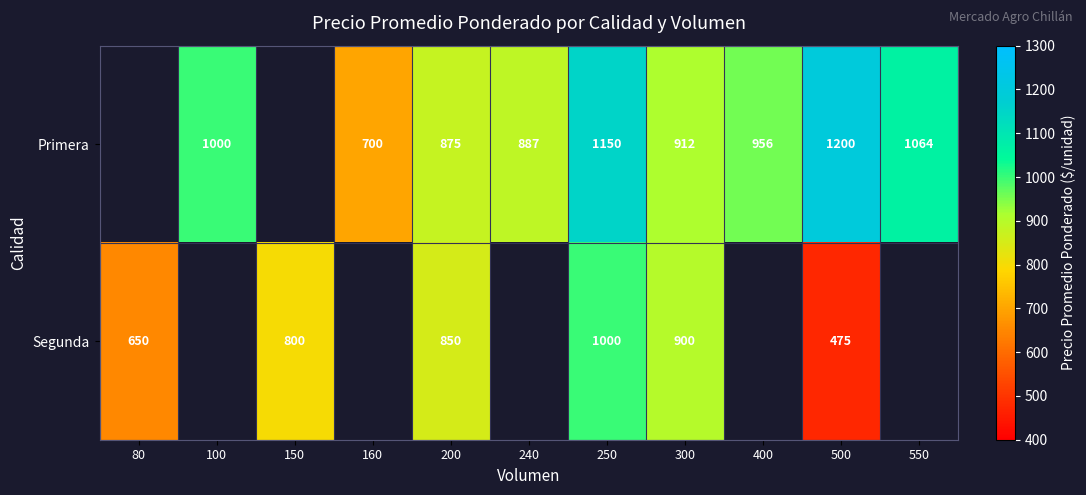

The Segunda series shows 735 at 500. True or false?

False